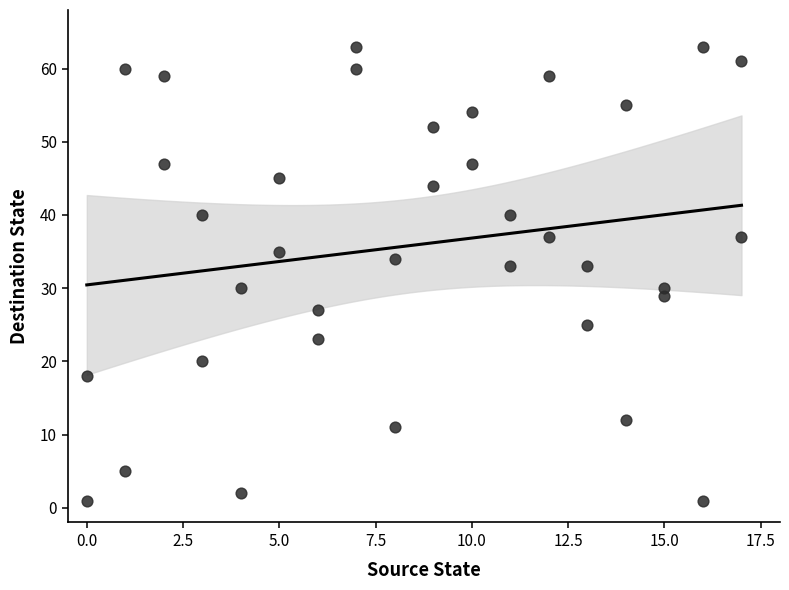

What is the range of X values (max minus min)?

17